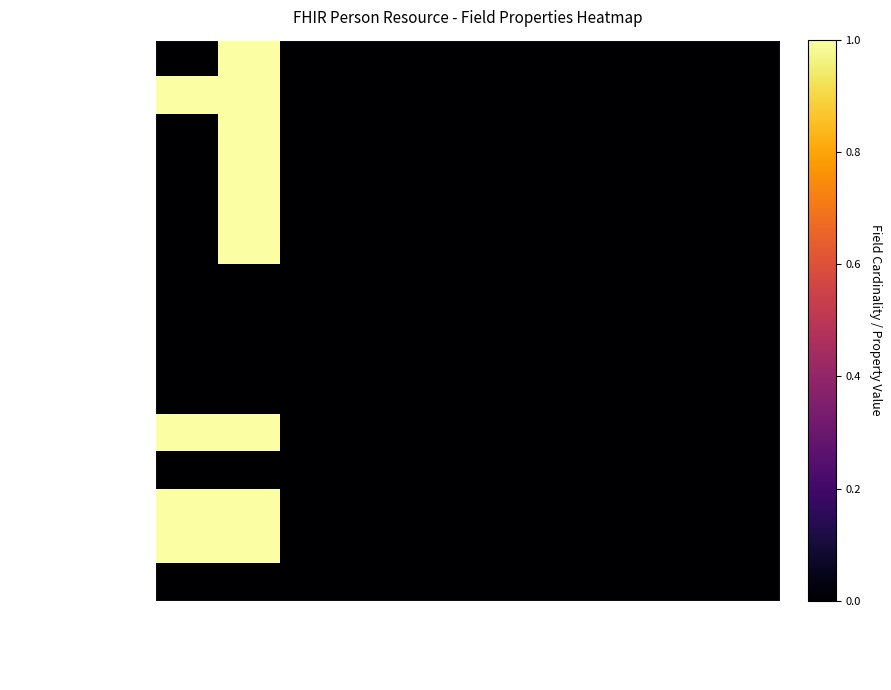

How many distinct data groups are displayed?

15